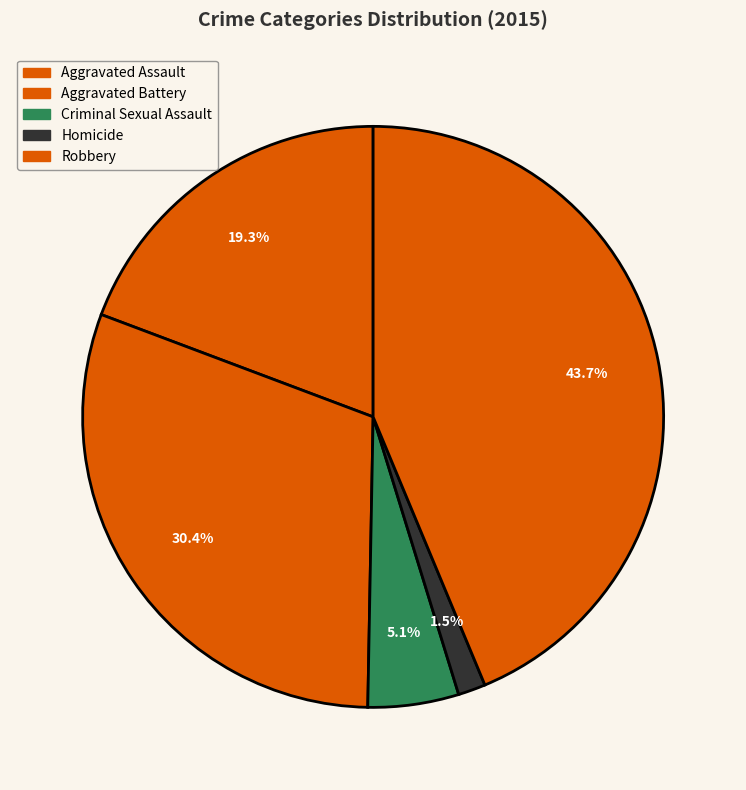

How many slices are in this pie chart?

5